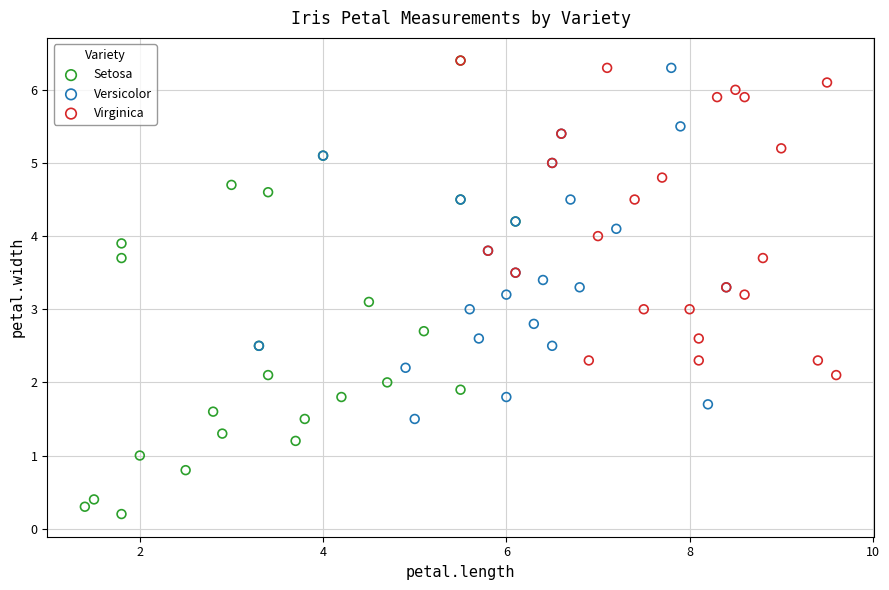

Which series has the largest Y range (max minus min)?

Setosa